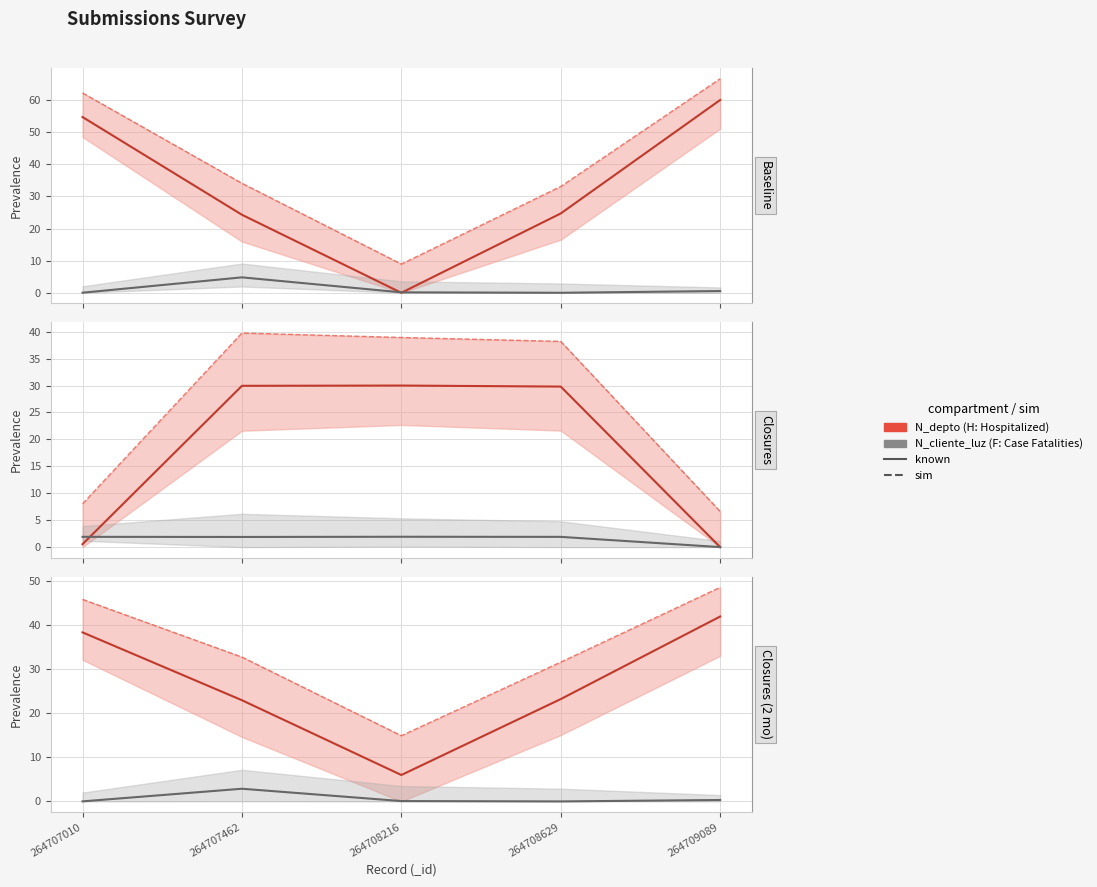

Reading left to right, extract all data points from this chart.

N_depto: 38.4	23.0	6.0	23.2	42.0
N_cliente_luz: 0.0	2.9	0.1	0.0	0.3